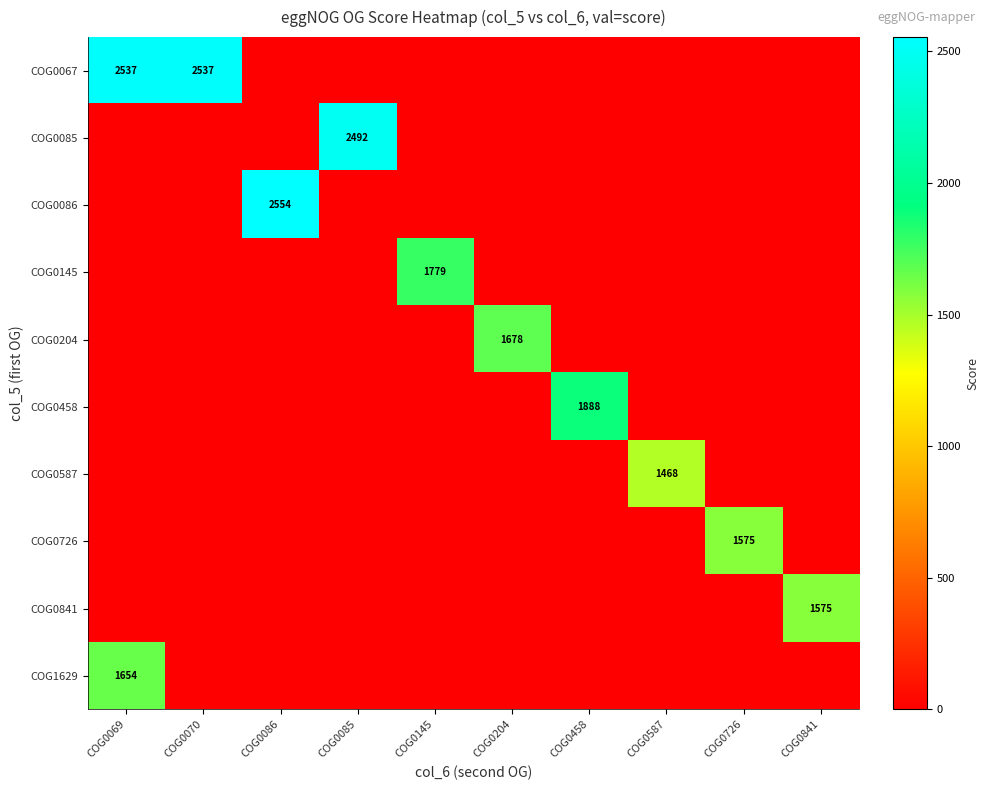

Between COG0587 and COG0069, which is larger?

COG0069